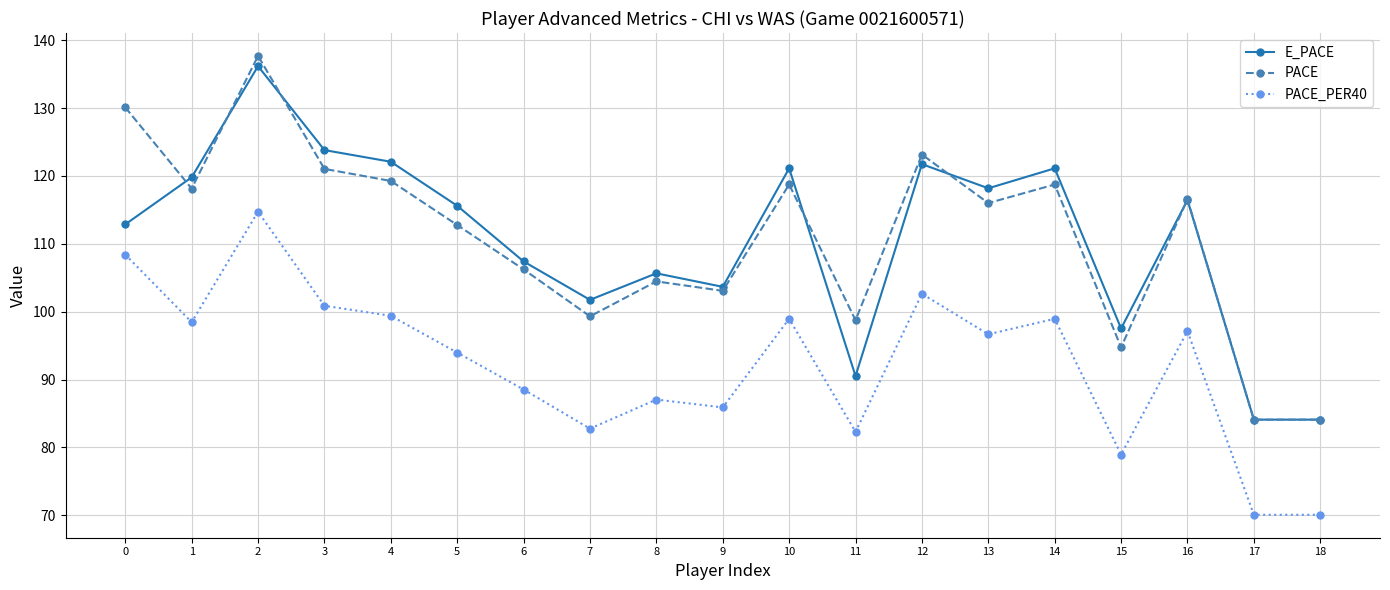

What is the value of the PACE point at the 18th from the left?

84.1